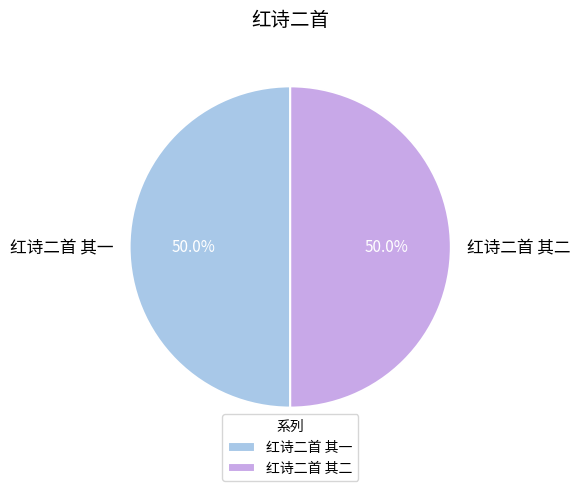

Approximately how many times larger is the value at 红诗二首 其二 compared to 红诗二首 其一?

1.0